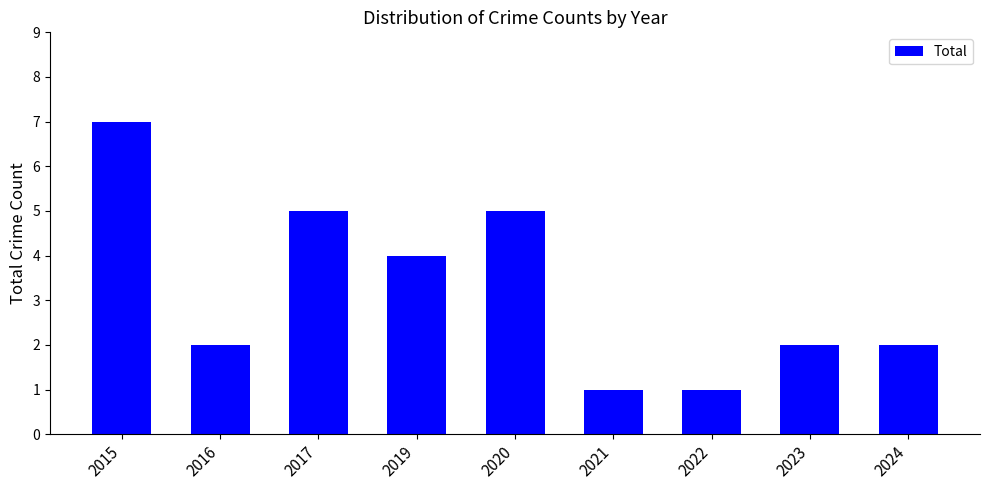

What is the difference between the second highest and second lowest values?

4